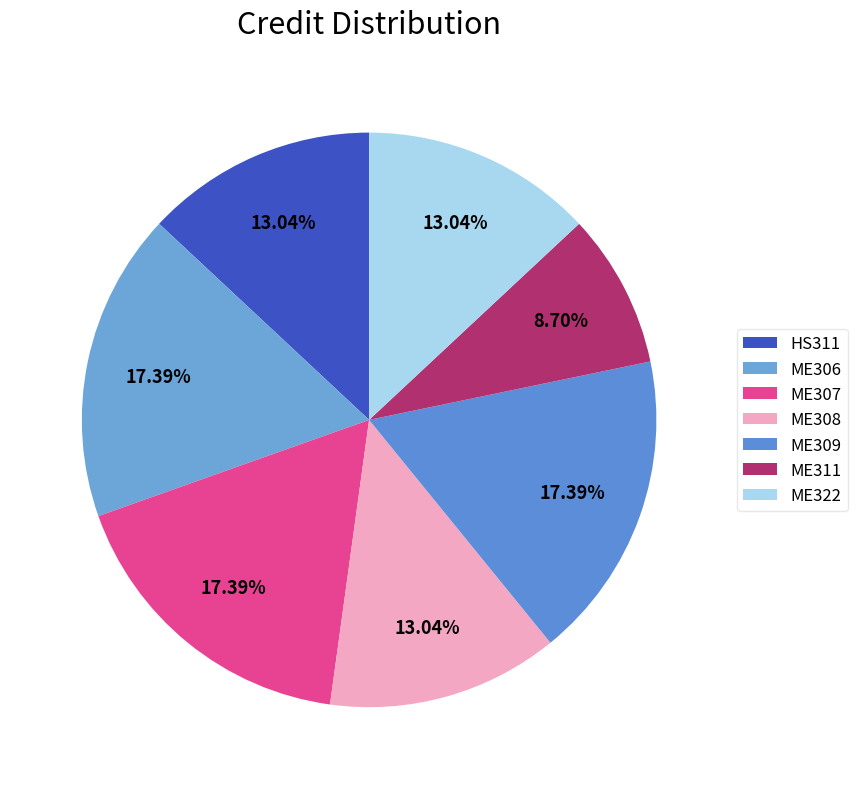

Do ME311 and HS311 together represent more than half of the pie?

No